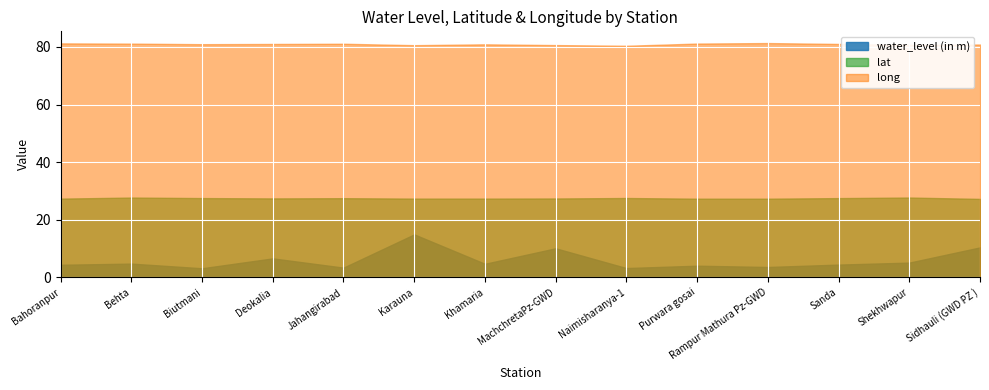

List the series in order of their peak value, highest first.

long, lat, water_level (in m)